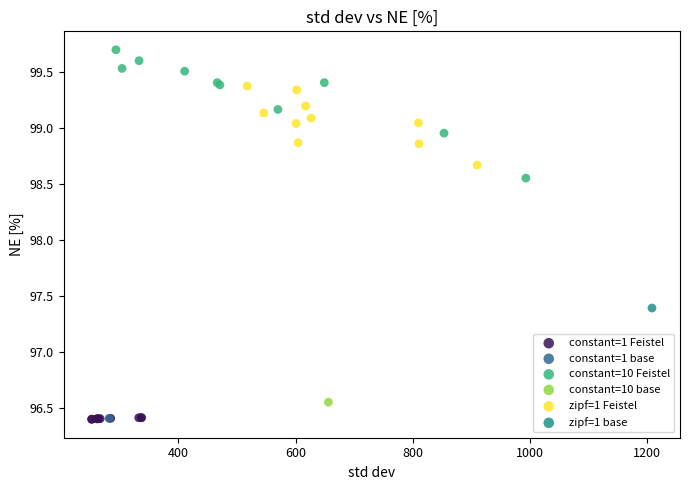

Which series reaches the maximum Y coordinate?

constant=10 Feistel